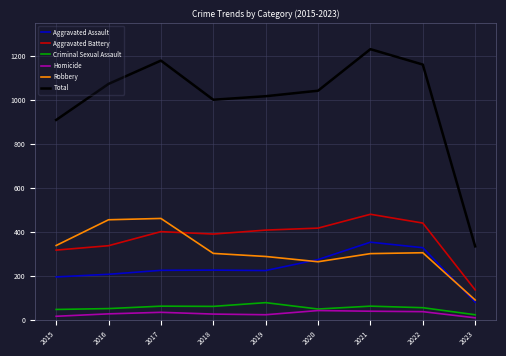

True or false: Total and Robbery cross at least once.

False